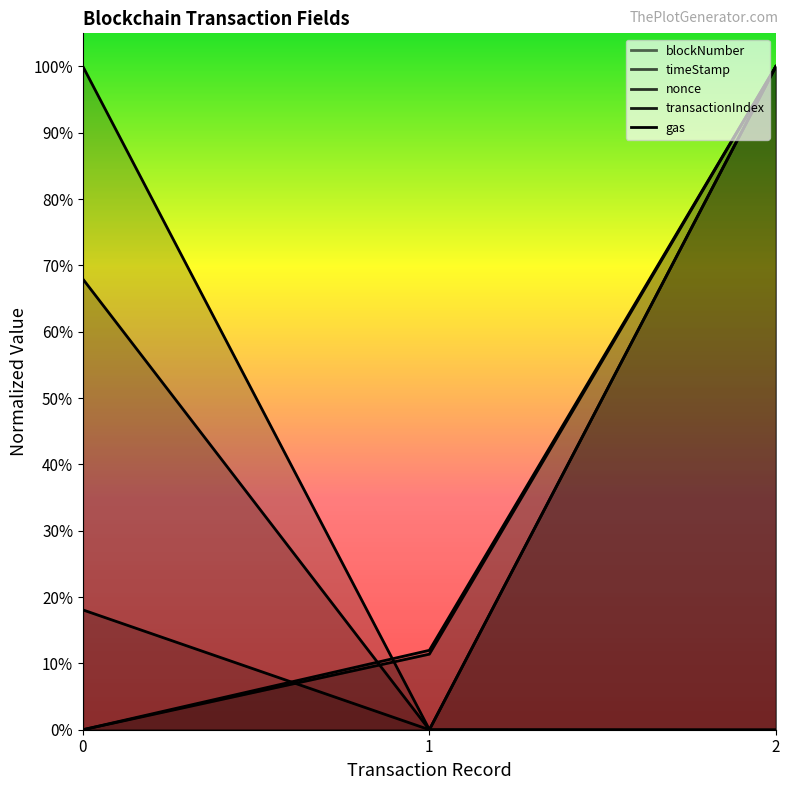

The nonce series shows 0.0 at 1. True or false?

False